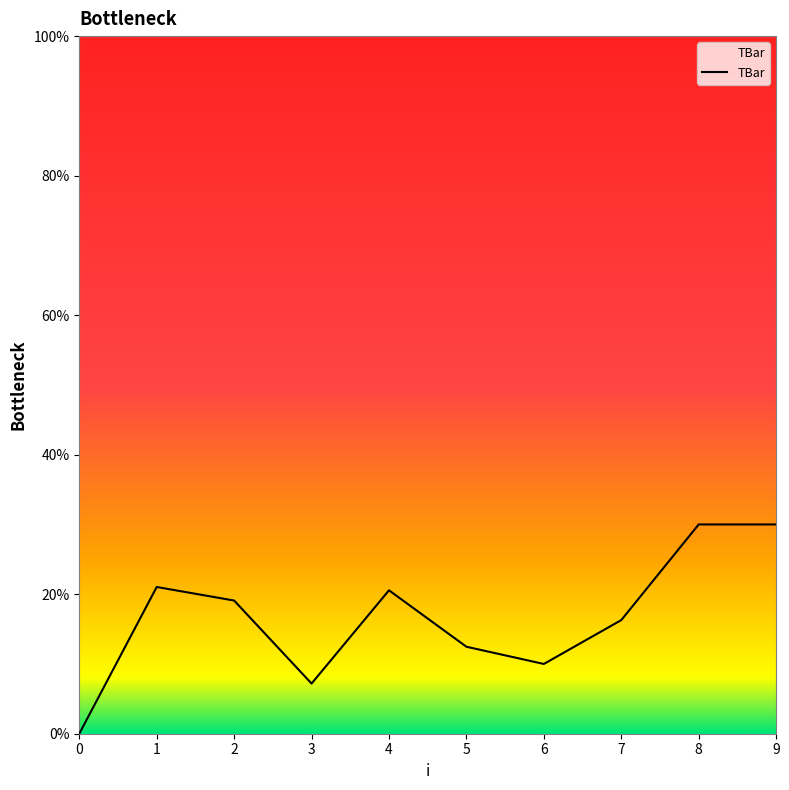

Approximately how many times larger is the value at 9 compared to 1?

1.4